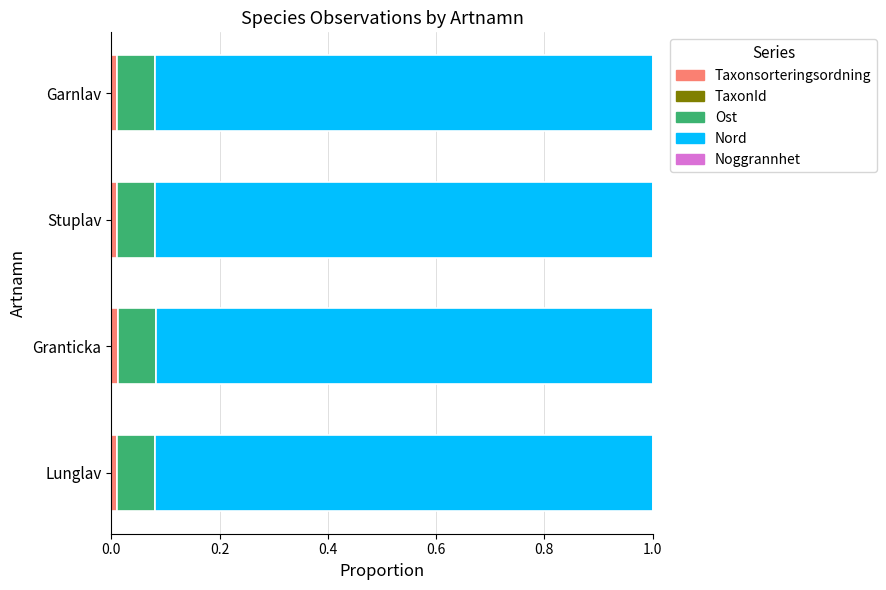

How many distinct data groups are displayed?

5